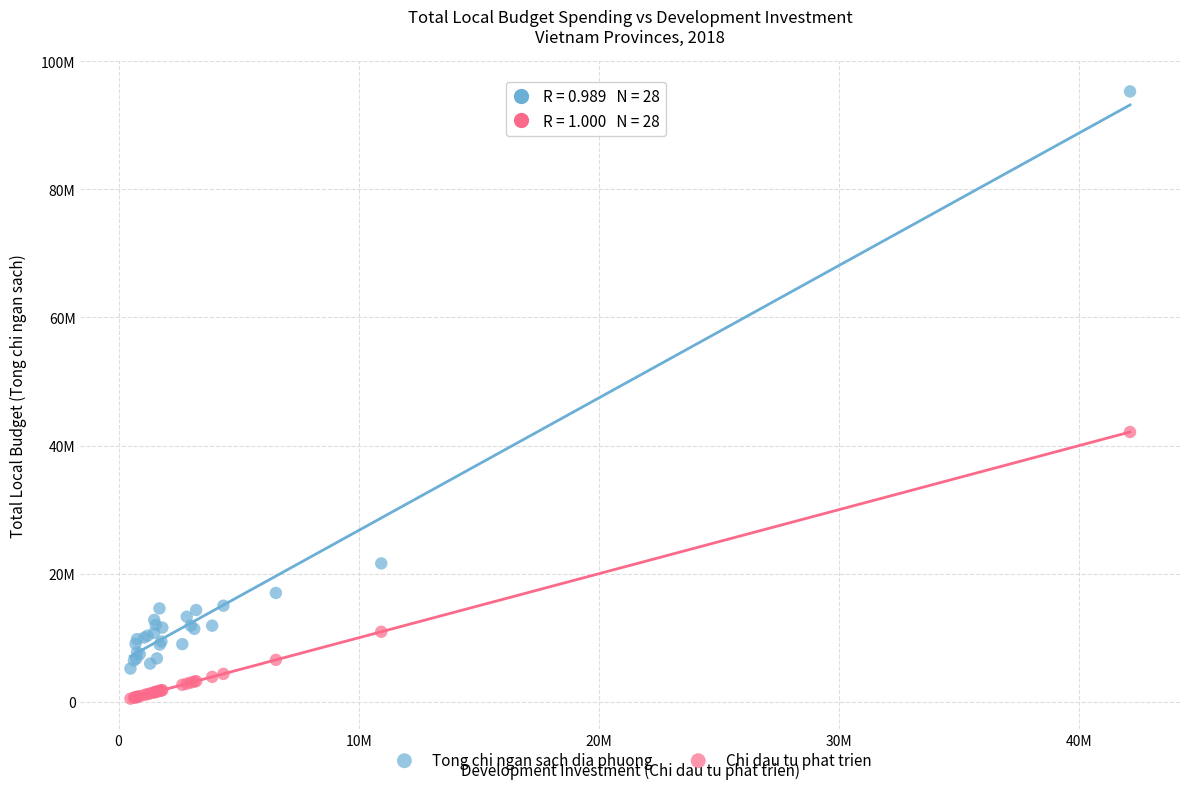

What are all the series names shown in the legend?

Tong chi ngan sach dia phuong, Chi dau tu phat trien